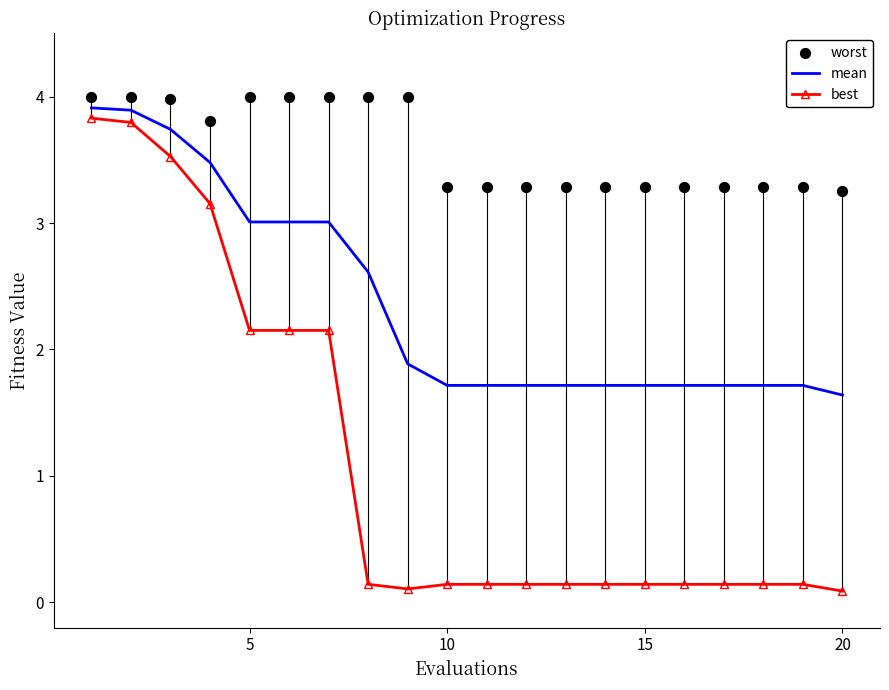

At how many categories does at least one series exceed 1?

20